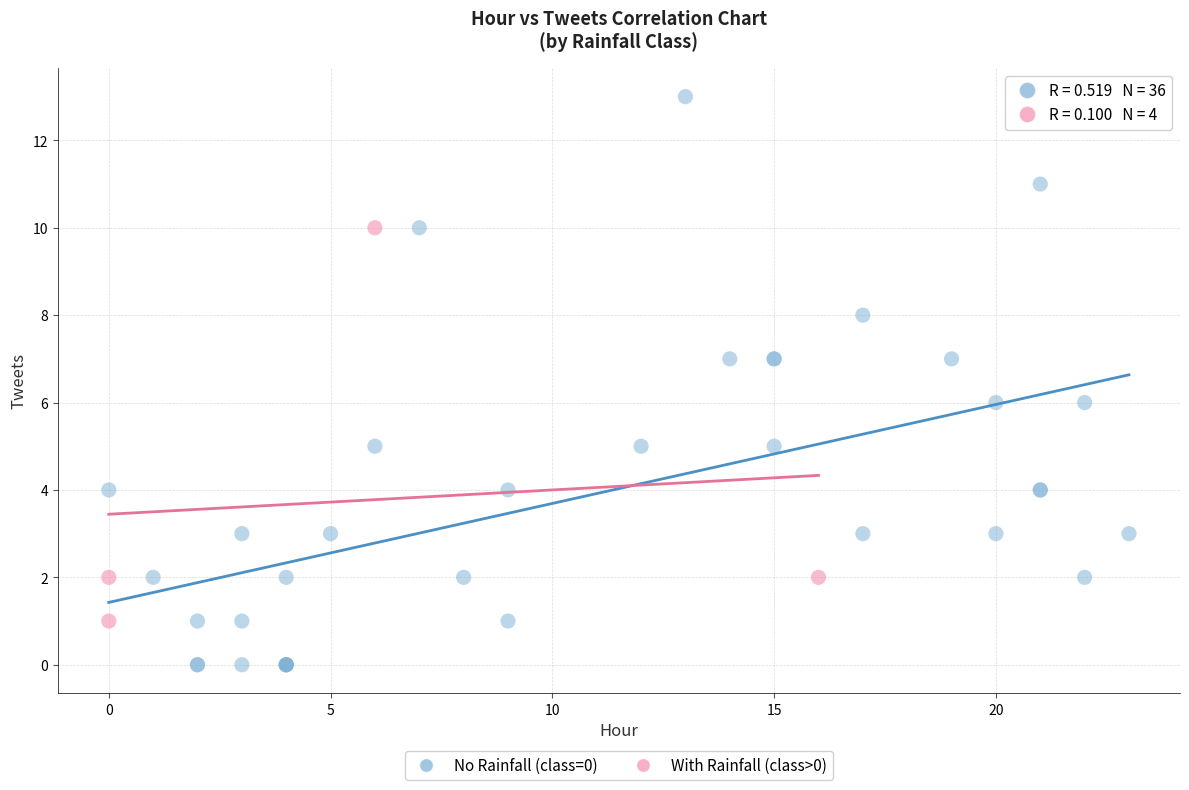

Which series reaches the minimum Y coordinate?

No Rainfall (class=0)